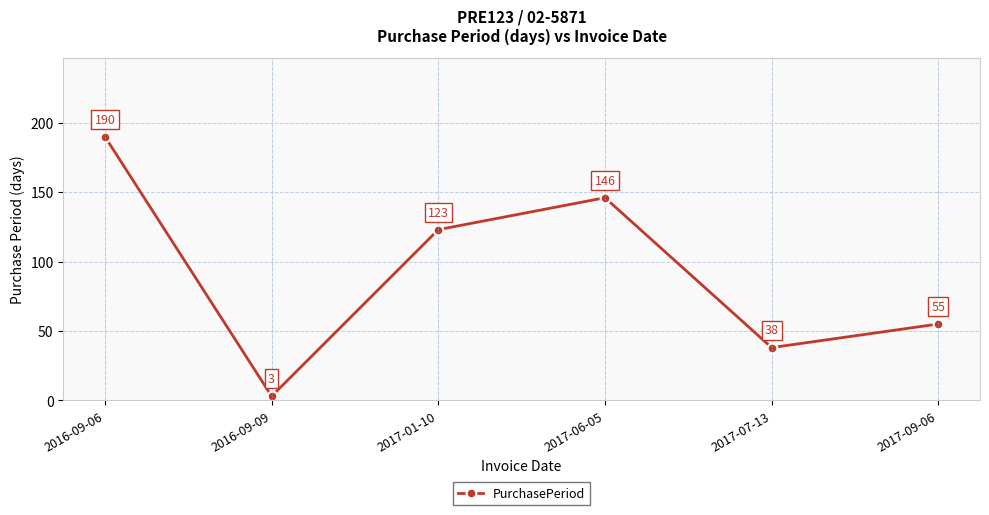

Reading right to left, what are all the values shown in this chart?

55	38	146	123	3	190